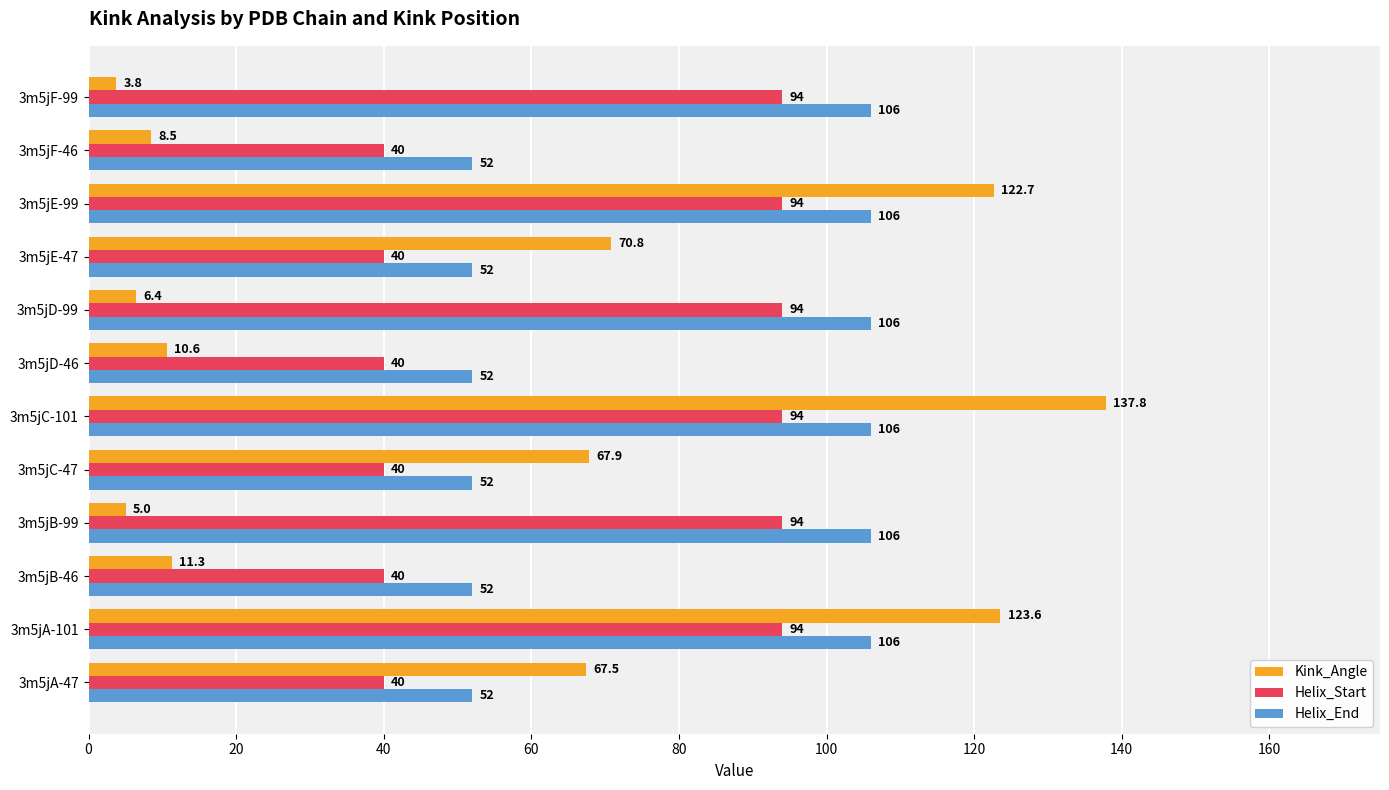

Which series has the largest total across all categories?

Helix_End